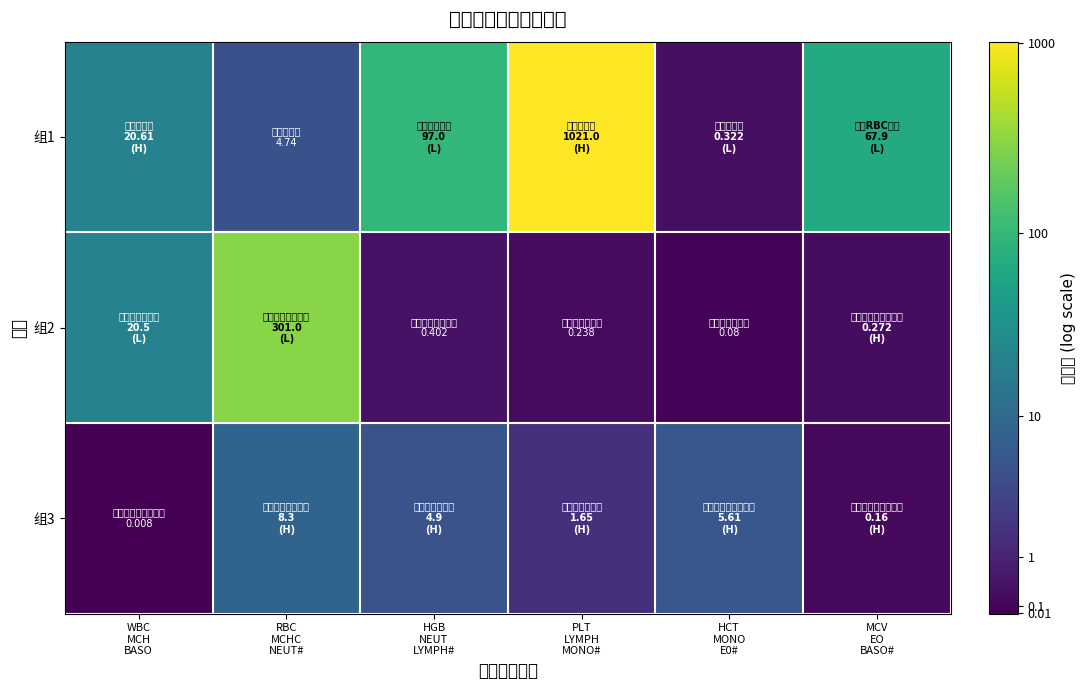

What is the total value across all series at PLT
LYMPH
MONO#?

8.1